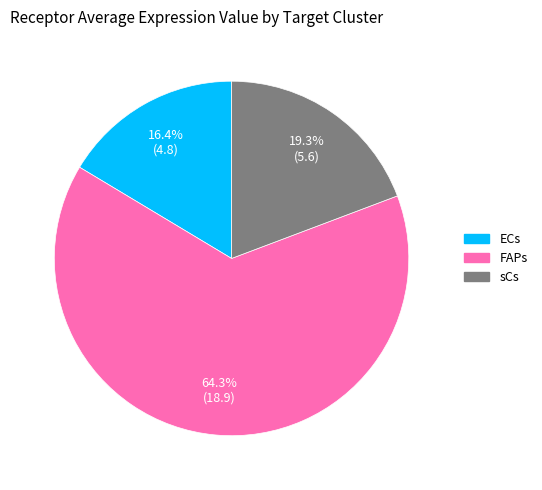

Between sCs and FAPs, which is larger?

FAPs